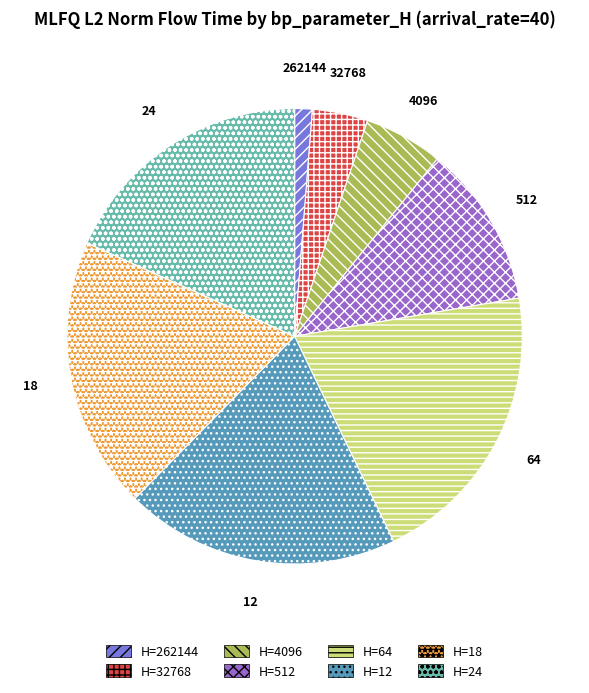

What is the smallest slice in the pie chart?

262144